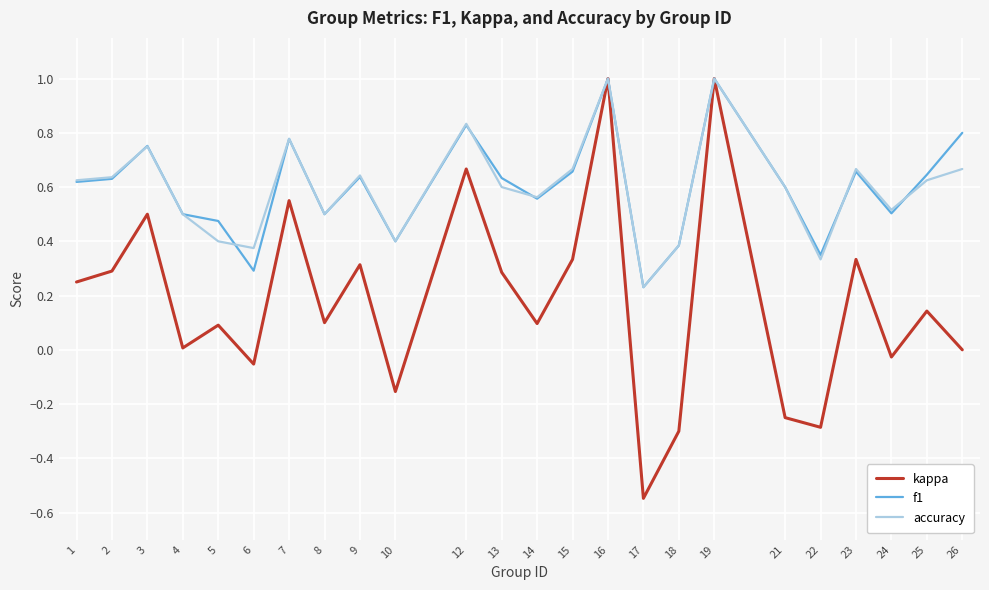

Which series has the largest range (max minus min)?

kappa